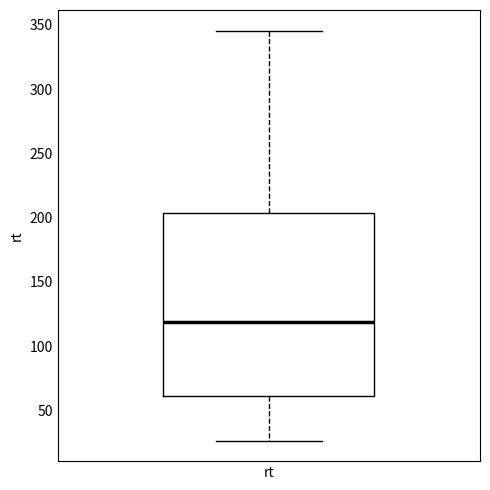

Read this box plot against the y-axis: the position of the median line, the range covered by the box, and the ends of both whiskers. The values are not printed on the chart, so give them approximately, as read against the axis.

median 120, box 60 to 205, whiskers 25 to 345